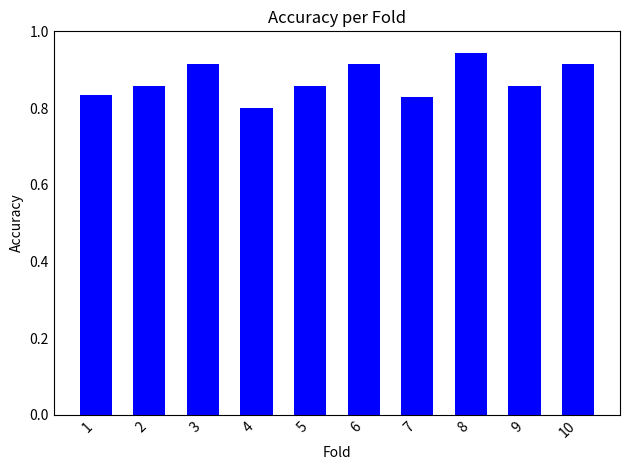

What is the difference between the second highest and second lowest values?

0.1